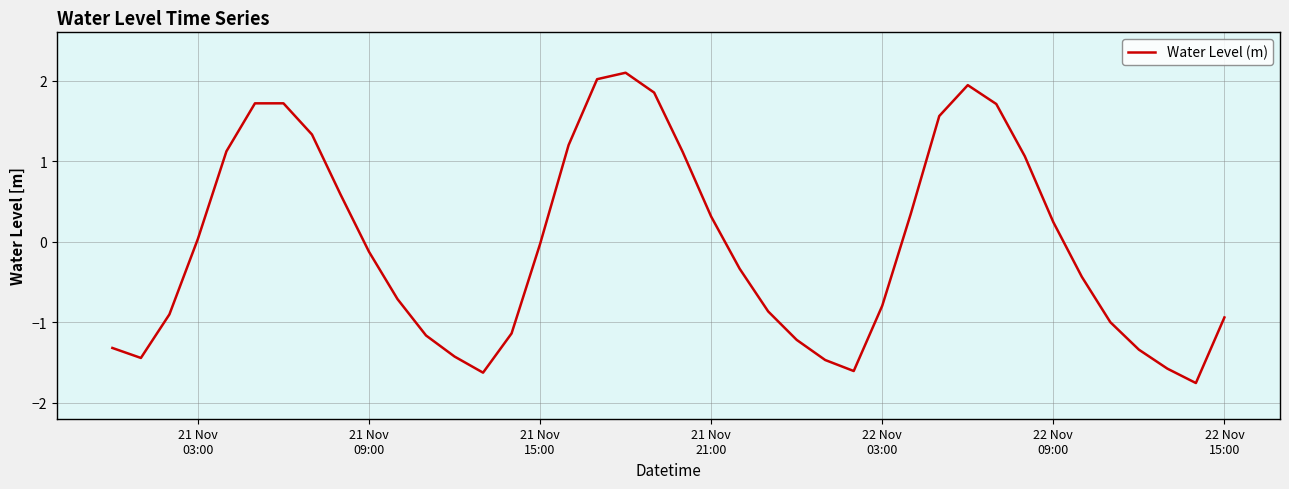

What is the maximum value shown in the chart?

2.1